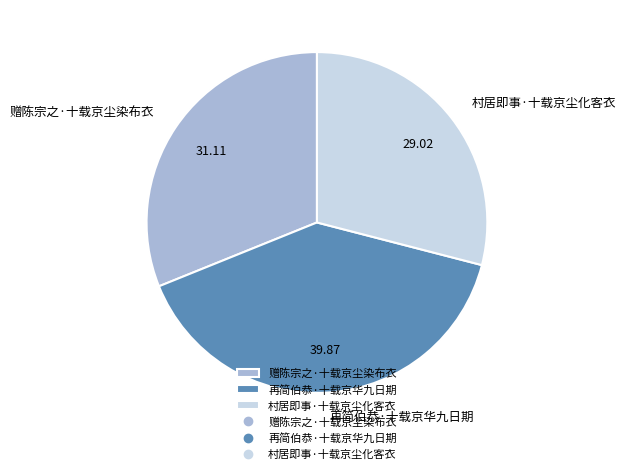

Do 赠陈宗之·十载京尘染布衣 and 再简伯恭·十载京华九日期 together represent more than half of the pie?

Yes